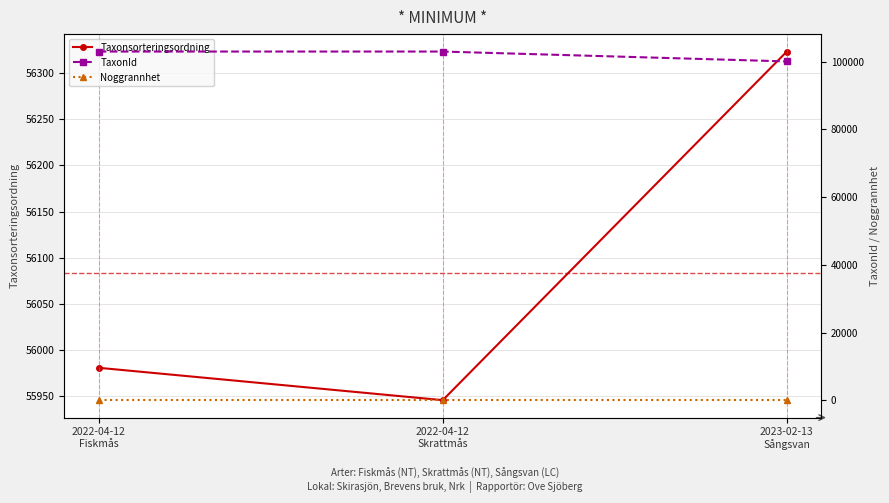

Rank the series by their average value, from lowest to highest.

Noggrannhet, Taxonsorteringsordning, TaxonId